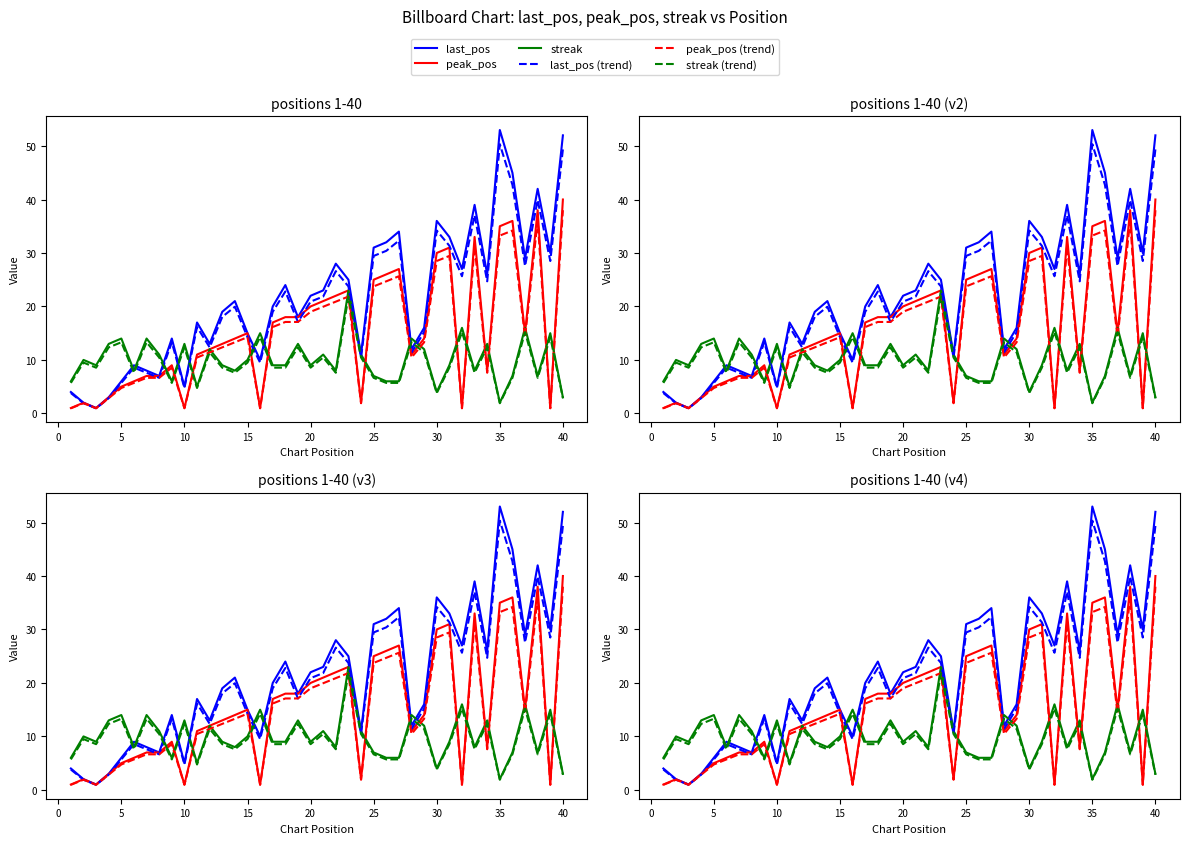

Is the value of last_pos (trend) at 0 greater than the value of streak (trend) at 0?

No